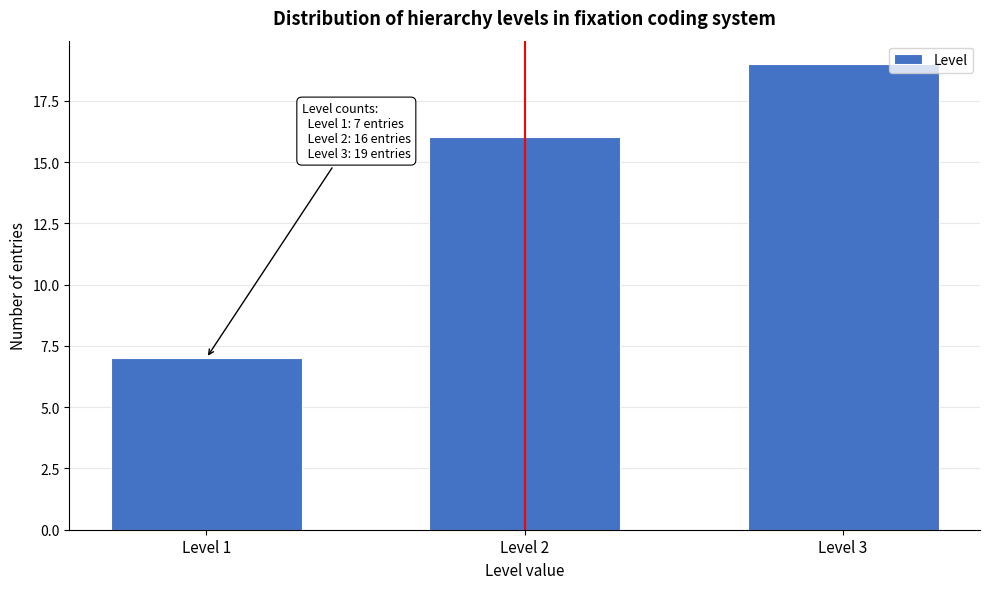

Reading right to left, list all the values displayed in this chart.

19	16	7